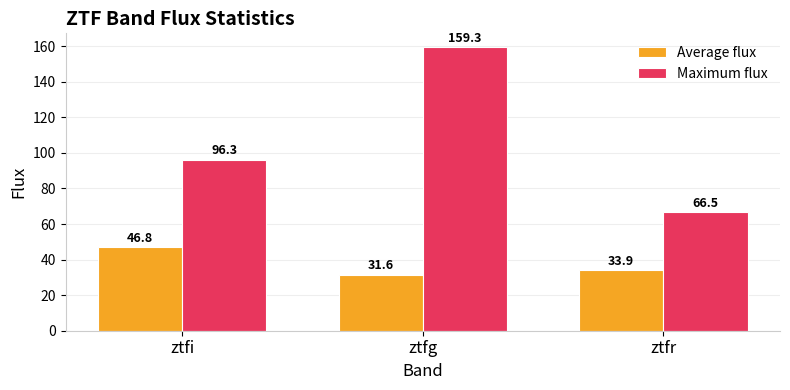

How many groups of bars are there?

3